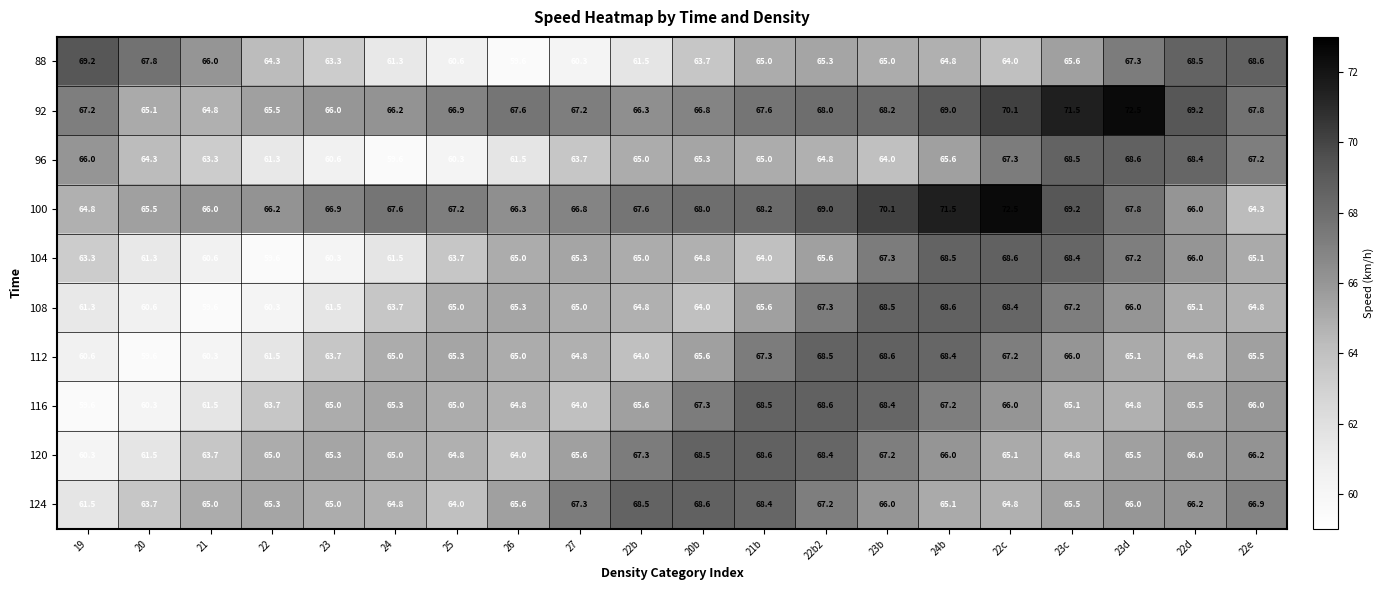

What is the spread (max minus min) of values at 22e?

4.3